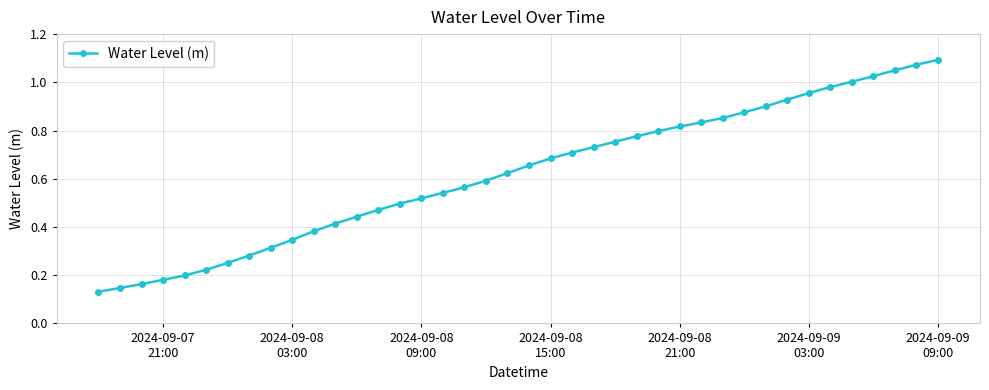

What is the sum of all values?

24.8